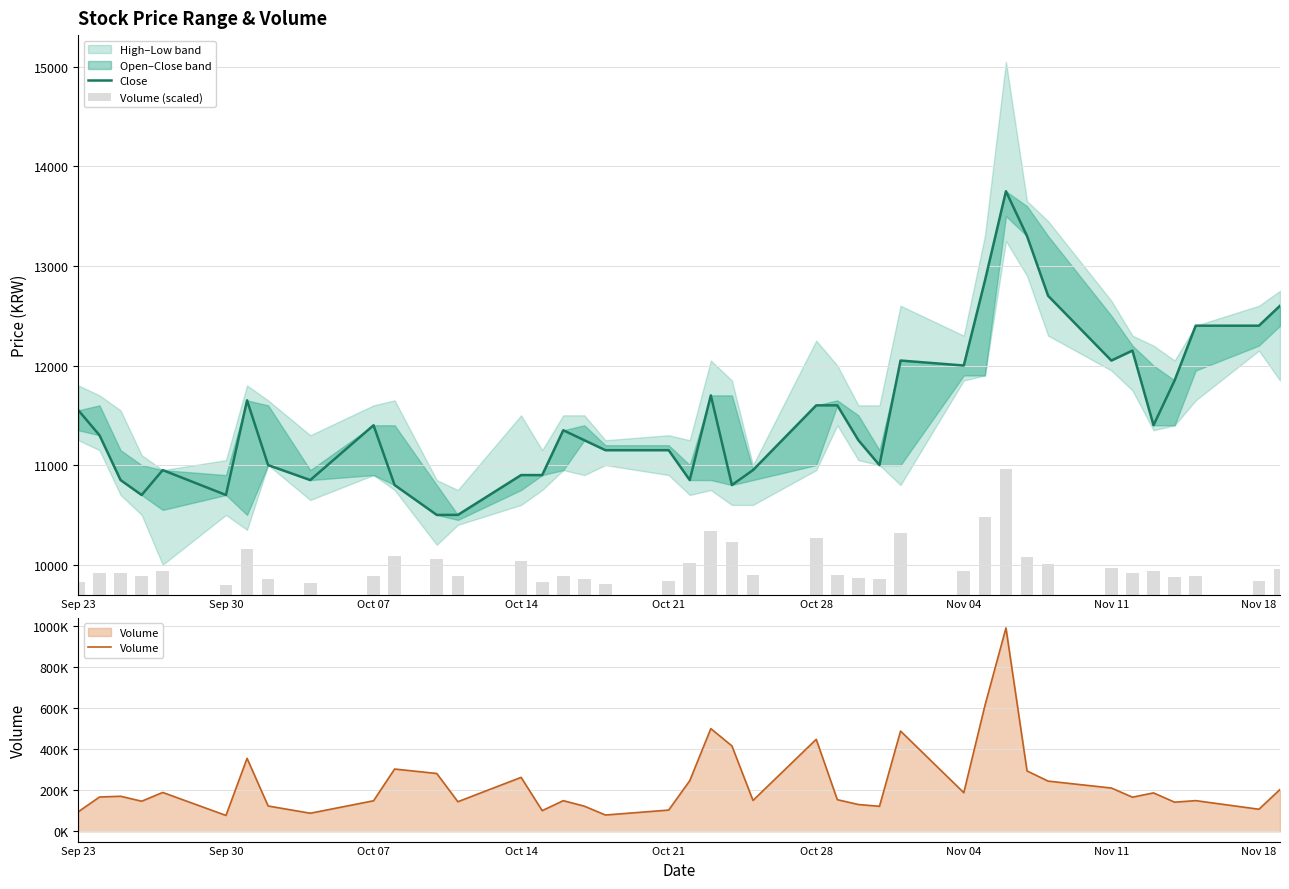

Reading left to right, what are all the values shown in this chart?

Close: 11550.0	11300.0	10850.0	10700.0	10950.0	10700.0	11650.0	11000.0	10850.0	11400.0	10800.0	10500.0	10500.0	10900.0	10900.0	11350.0	11250.0	11150.0	11150.0	10850.0	11700.0	10800.0	10950.0	11600.0	11600.0	11250.0	11000.0	12050.0	12000.0	12850.0	13750.0	13300.0	12700.0	12050.0	12150.0	11400.0	11850.0	12400.0	12400.0	12600.0
Volume (scaled): 122.5	213.5	218.1	187.4	241.7	99.1	453.6	157.7	112.8	190.1	387.1	359.4	184.3	335.4	128.8	190.8	156.6	101.7	132.5	314.6	637.9	530.5	192.3	571.6	196.8	167.0	155.8	622.8	240.2	780.0	1262.5	375.2	312.1	269.3	212.5	239.0	181.4	191.1	137.6	260.1
Volume: 95914.0	167085.0	170712.0	146694.0	189190.0	77599.0	355016.0	123428.0	88316.0	148798.0	303006.0	281263.0	144210.0	262482.0	100820.0	149329.0	122601.0	79598.0	103667.0	246260.0	499269.0	415219.0	150526.0	447382.0	154051.0	130672.0	121909.0	487468.0	187984.0	610497.0	988137.0	293641.0	244290.0	210792.0	166292.0	187064.0	141993.0	149536.0	107682.0	203605.0